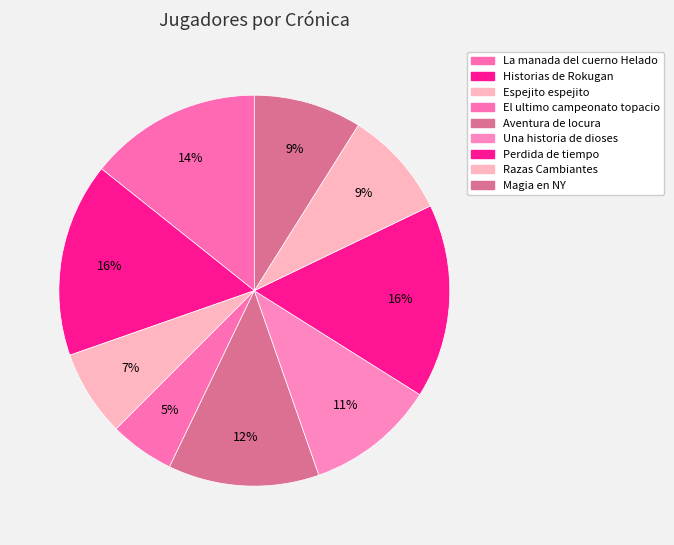

To the nearest percent, what percentage of the pie is Espejito espejito?

7%